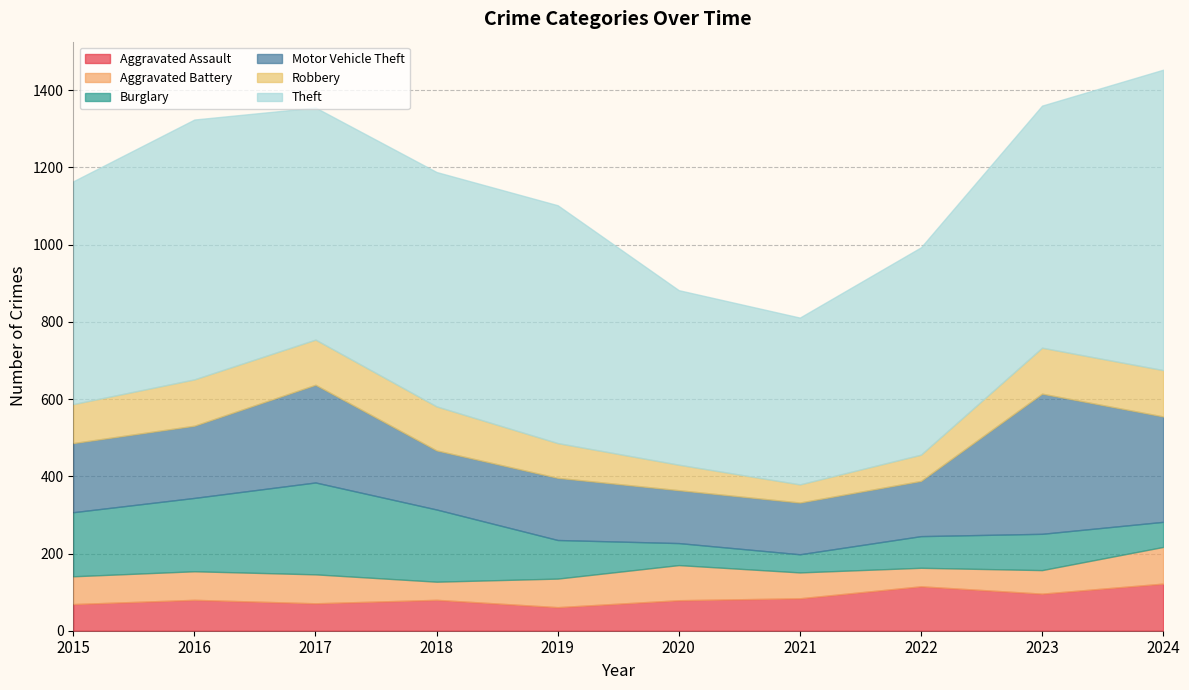

True or false: Aggravated Battery has more than 0 interior local peaks.

True